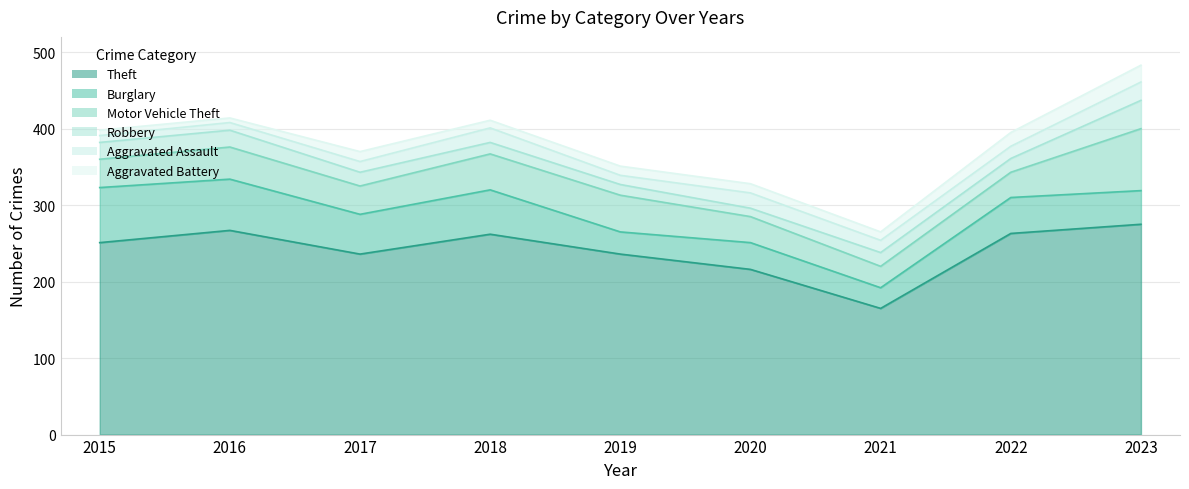

True or false: Theft and Motor Vehicle Theft intersect in this chart.

False